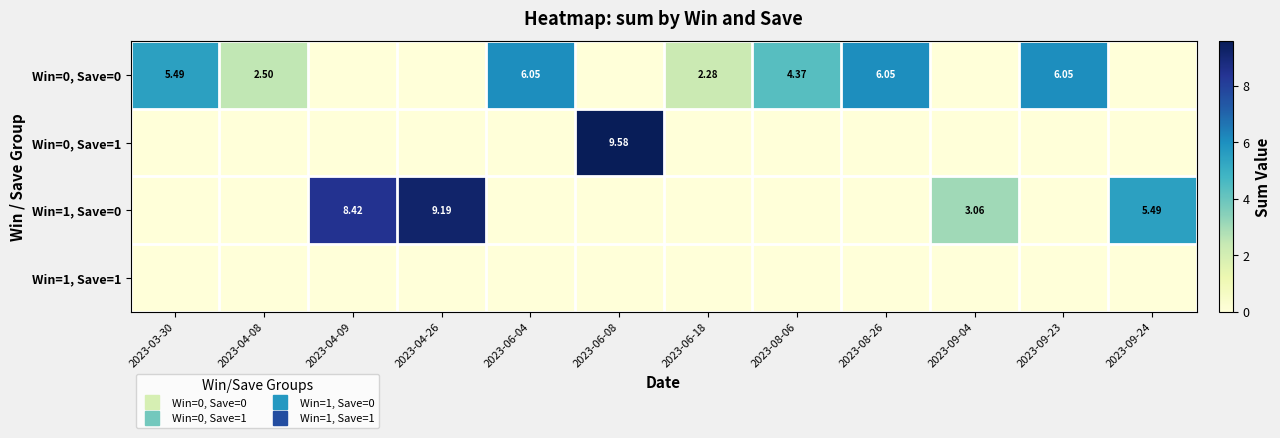

Between 2023-04-08 and 2023-09-04, which is larger?

2023-04-08